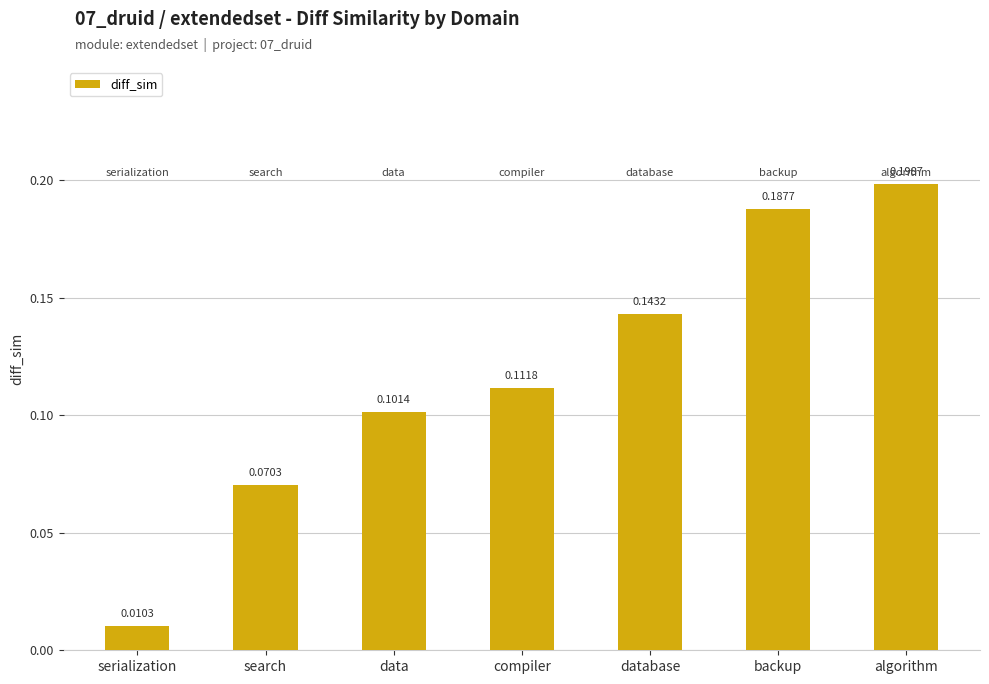

How many bars are there in total?

7